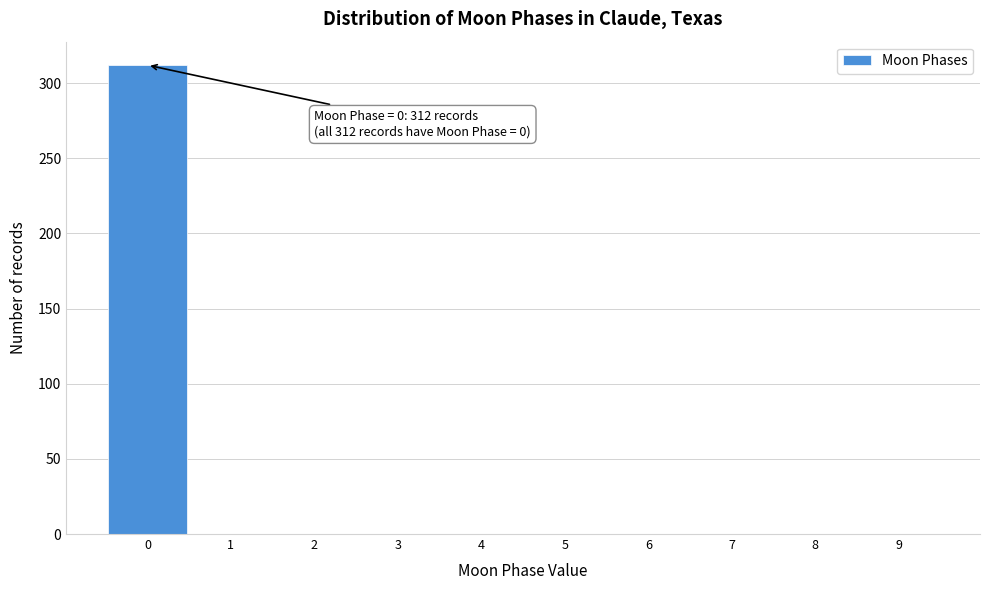

Which range on the x-axis has the tallest bar?

-0.5 to 0.5